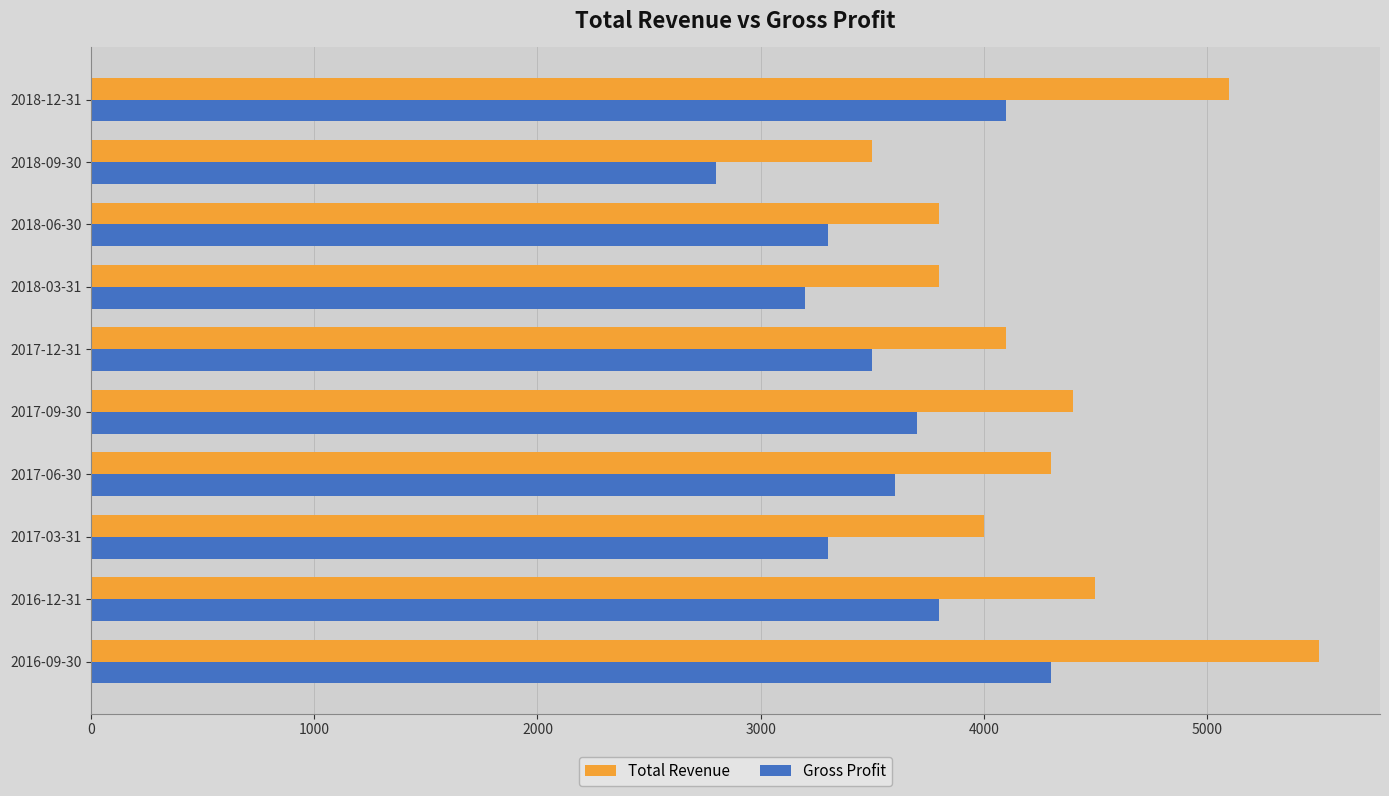

Rank the series by their average value, from highest to lowest.

Total Revenue, Gross Profit